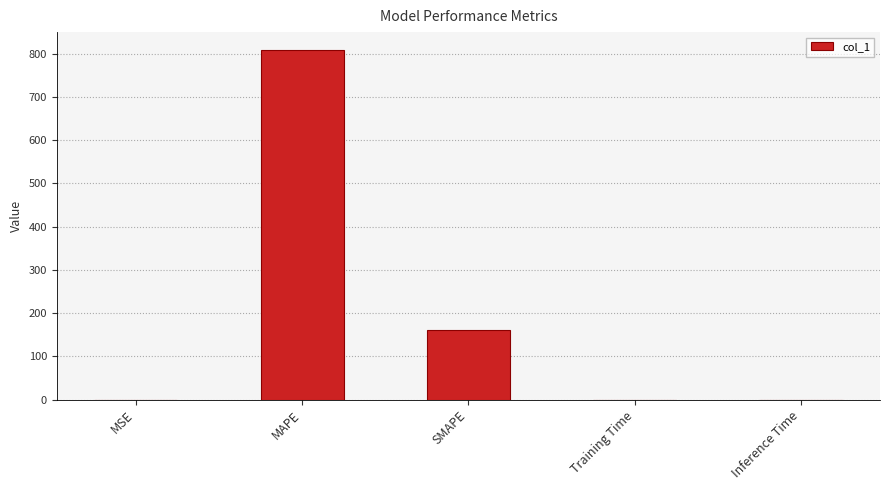

What is the maximum value shown in the chart?

809.2